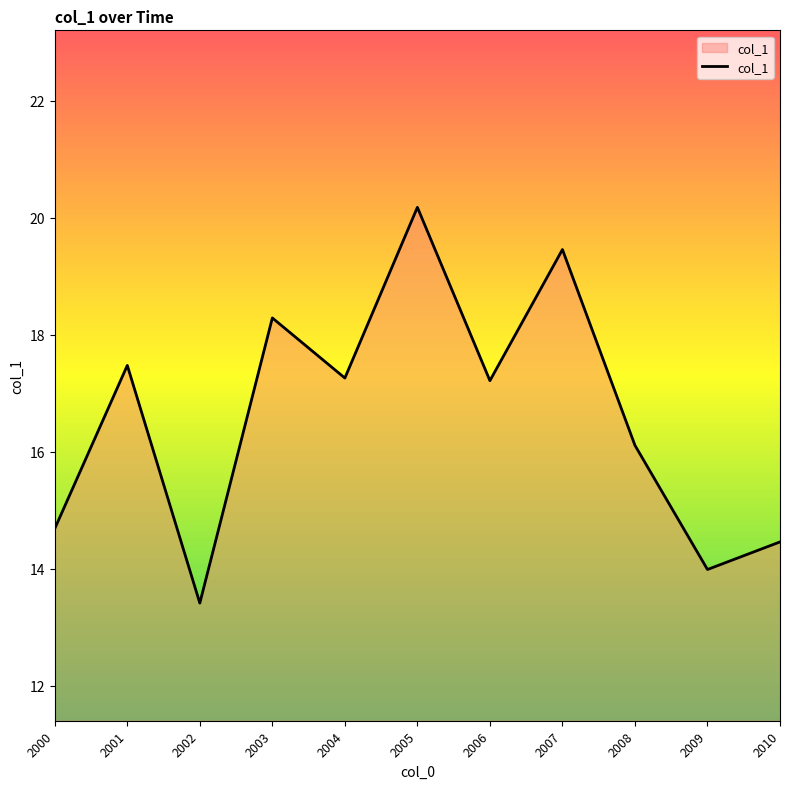

Is it true that the value at 2009 is 4.1?

False